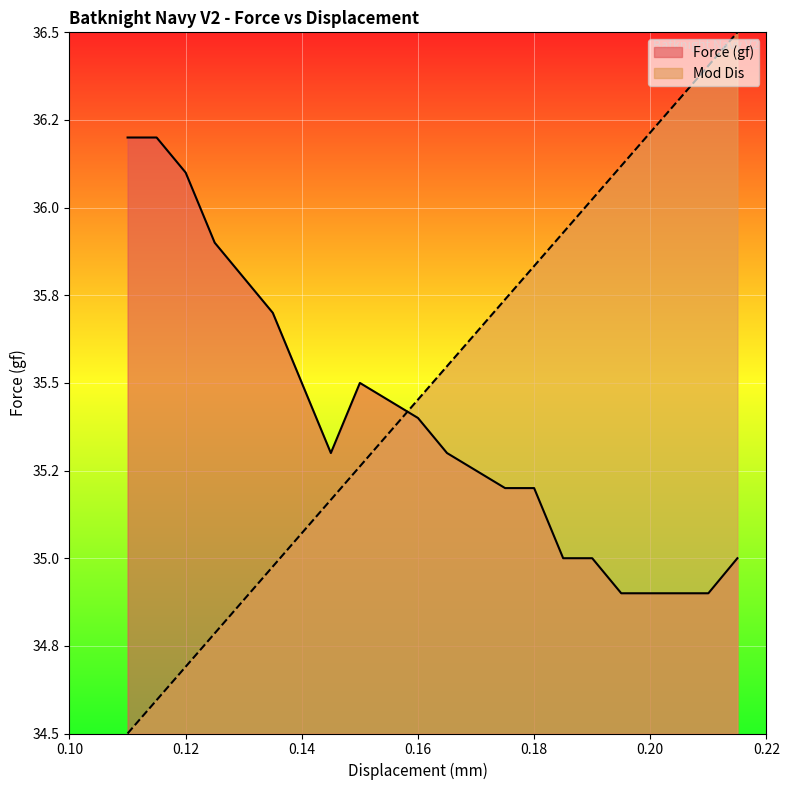

True or false: Force (gf) and Mod Dis intersect in this chart.

True